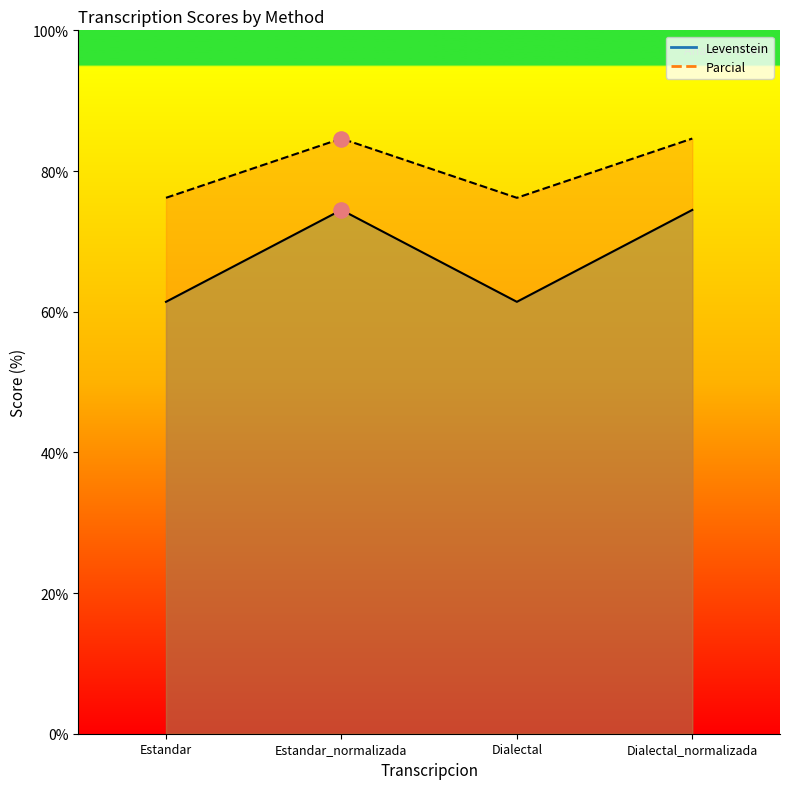

At how many categories does at least one series exceed 82?

2